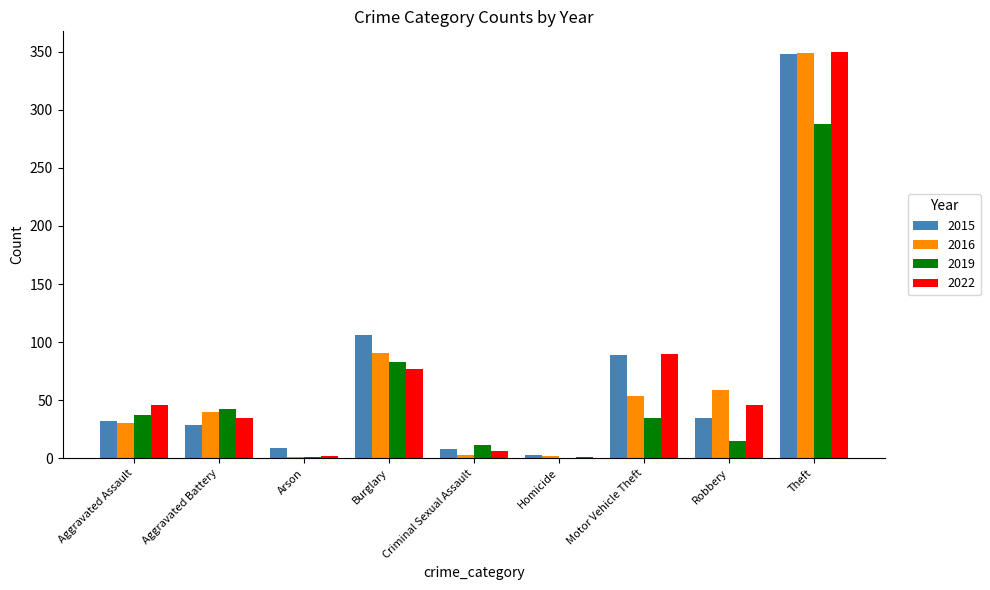

Count the number of categories in the chart.

9